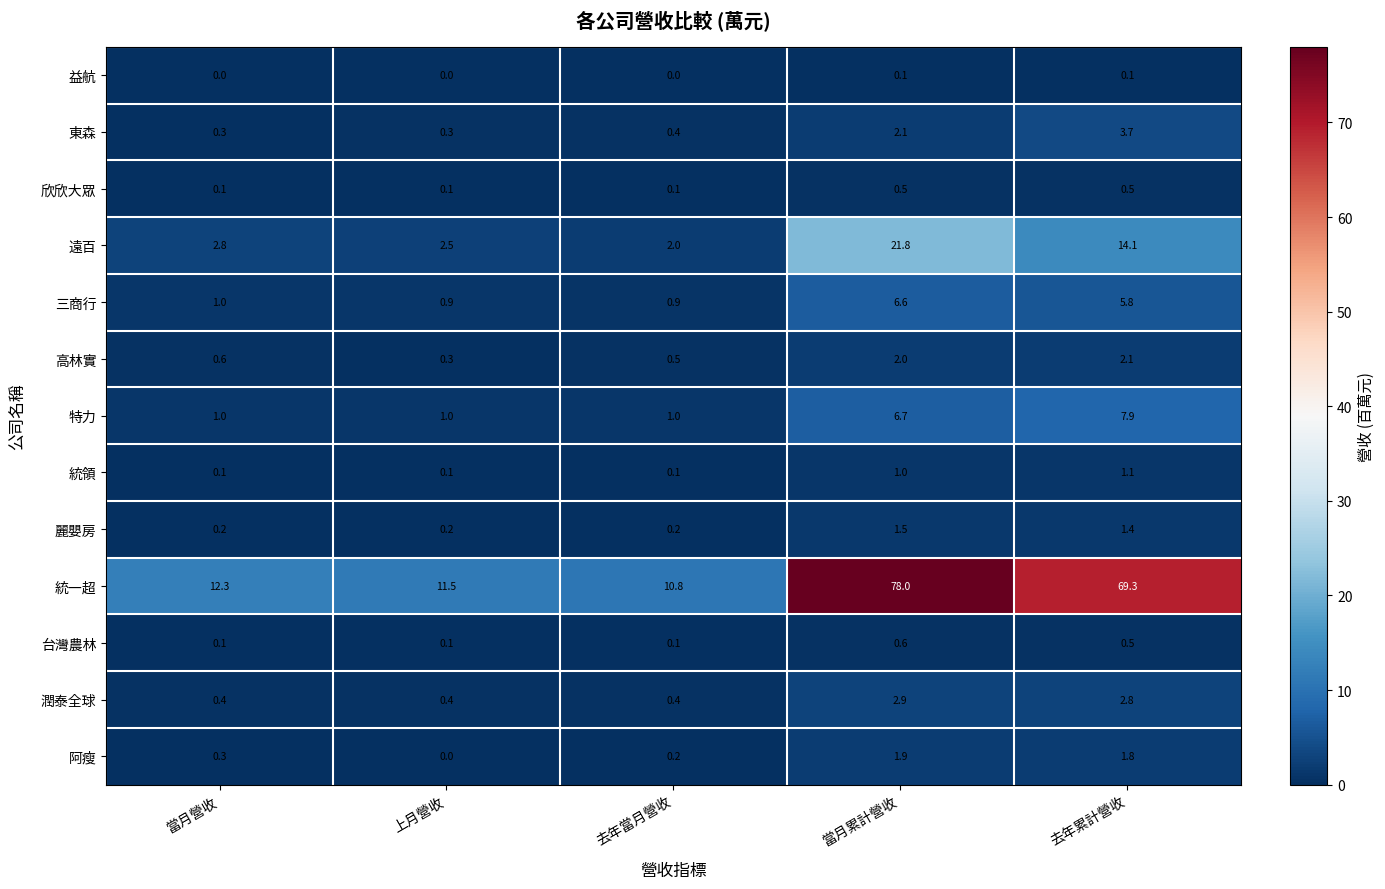

Which series has the largest total across all categories?

統一超